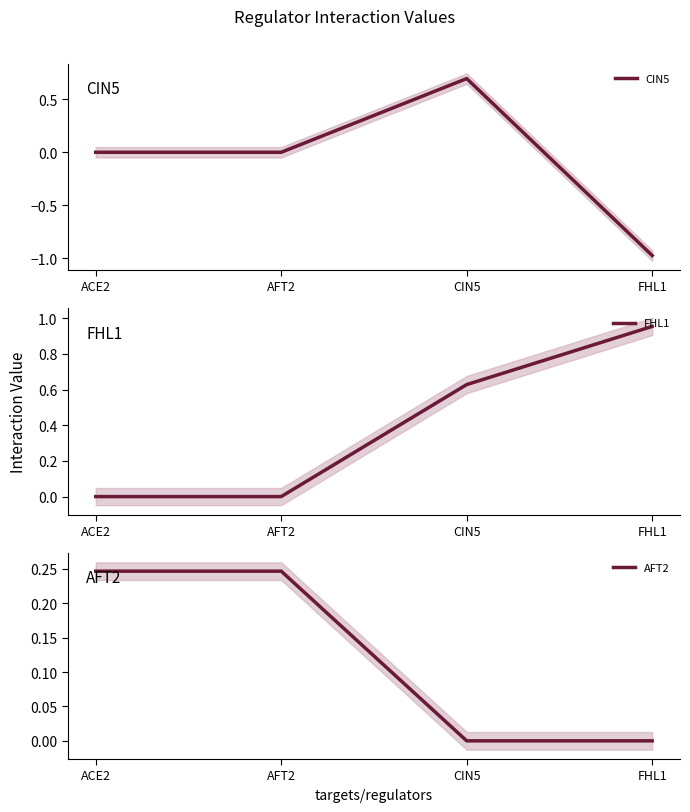

Rank the series at AFT2 from highest to lowest value.

AFT2, CIN5, FHL1